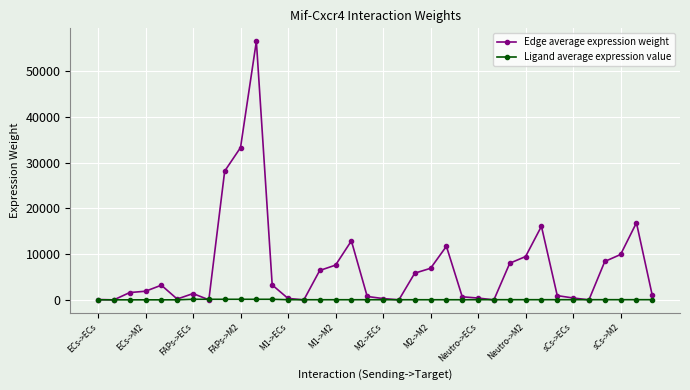

Which series has the widest spread of values?

Edge average expression weight